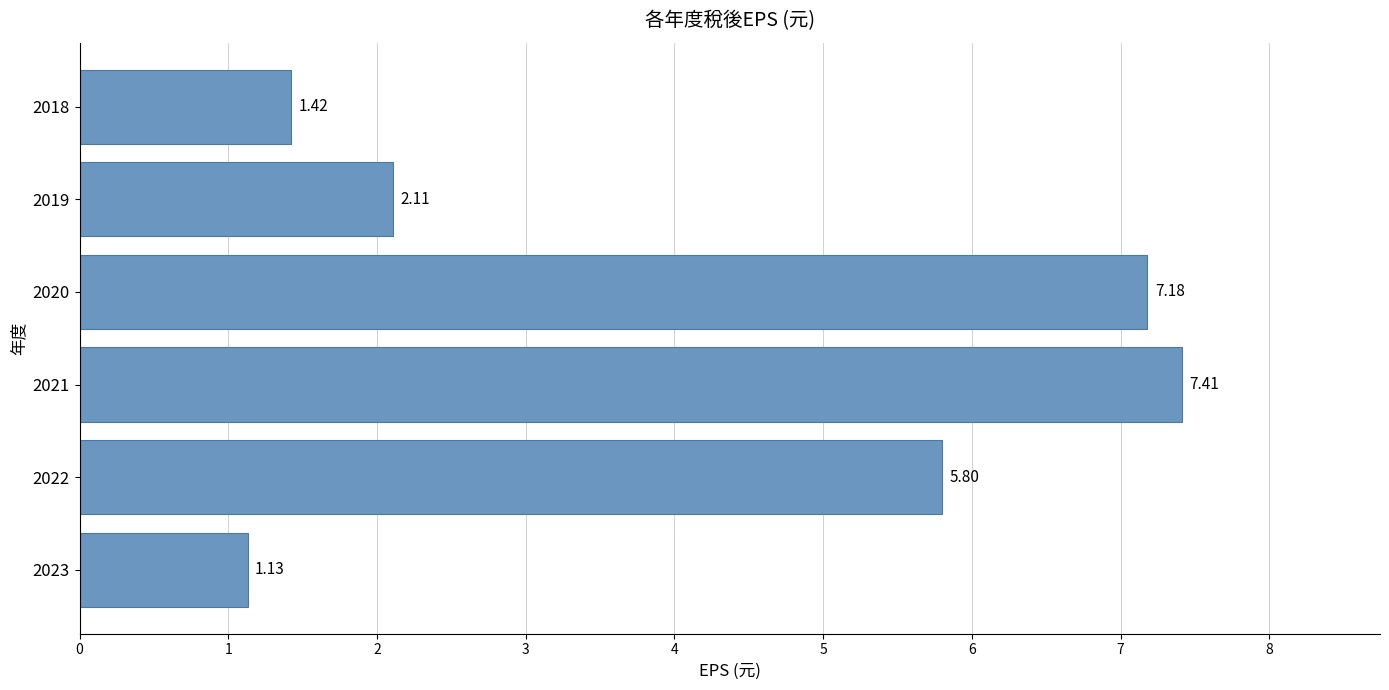

What is the difference between the maximum and minimum values?

6.3